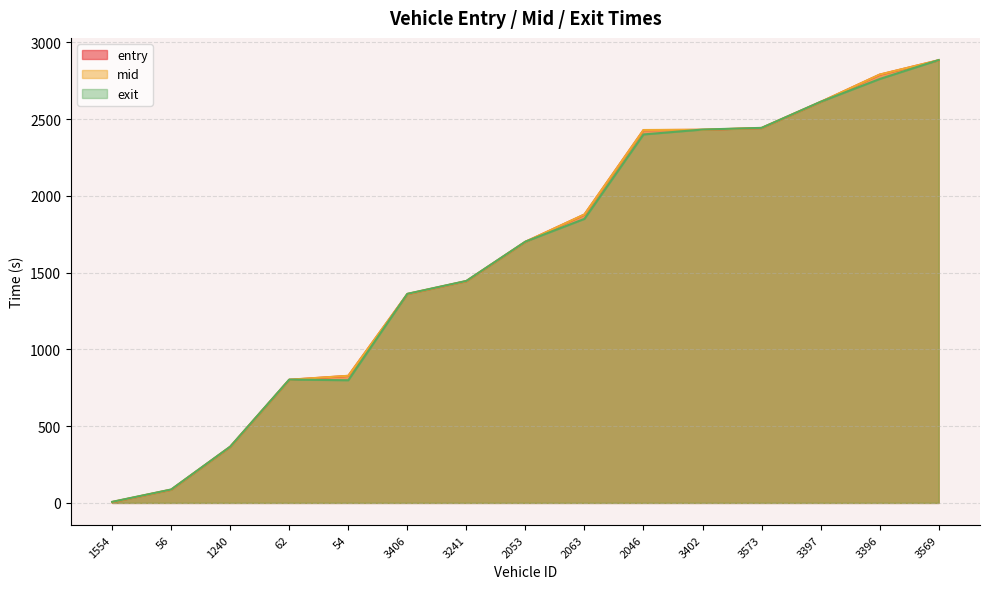

True or false: exit and mid cross at least once.

True